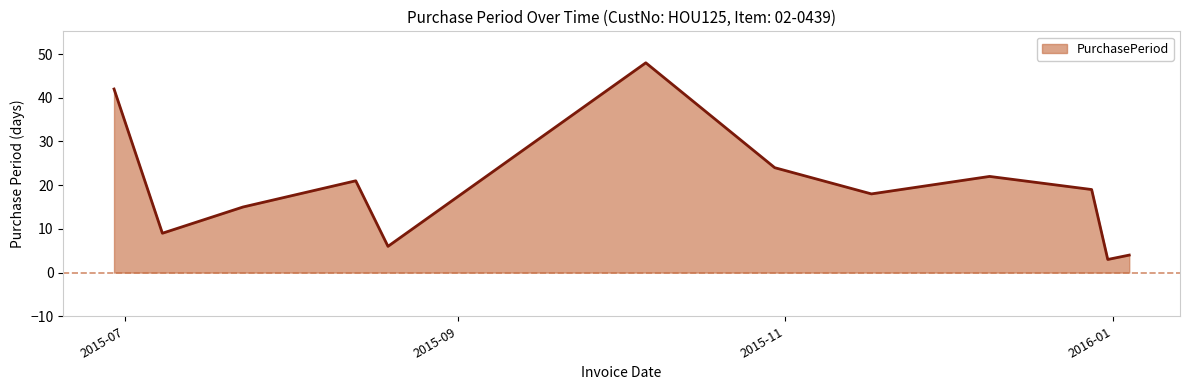

What is the minimum value shown in the chart?

3